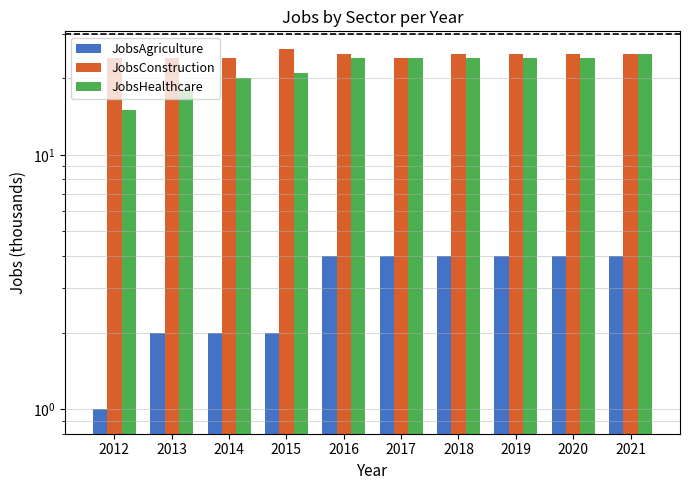

What are all the series names shown in the legend?

JobsAgriculture, JobsConstruction, JobsHealthcare